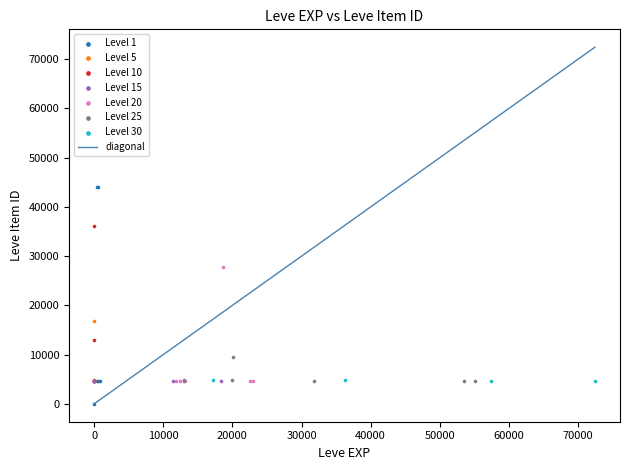

Which series contains the highest Y value?

Level 1